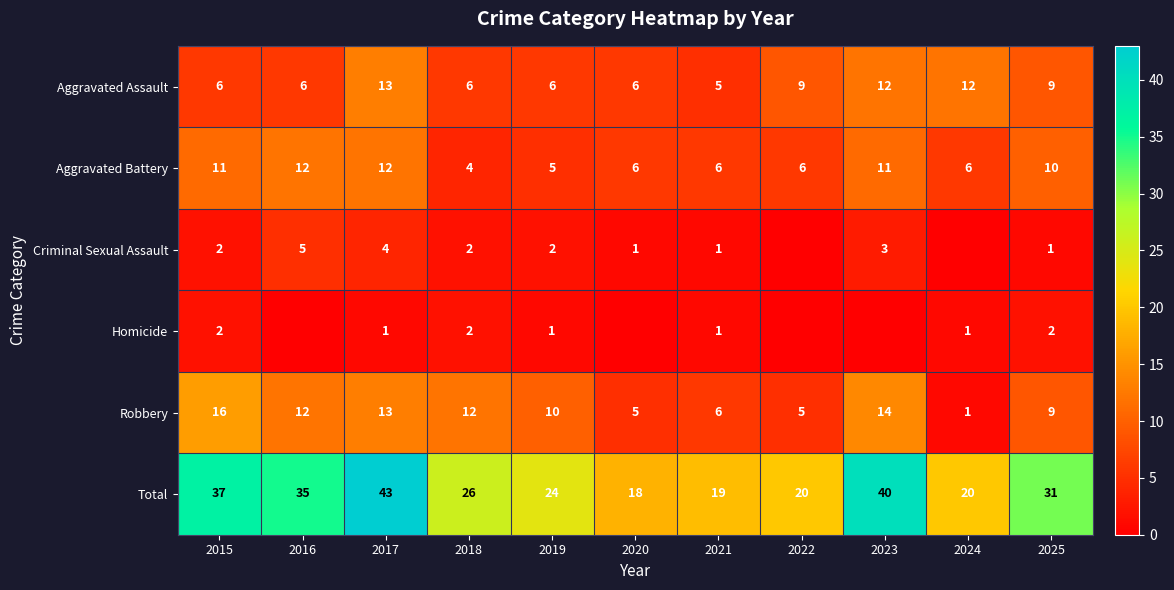

Which has a higher value, 2021 or 2022?

2022